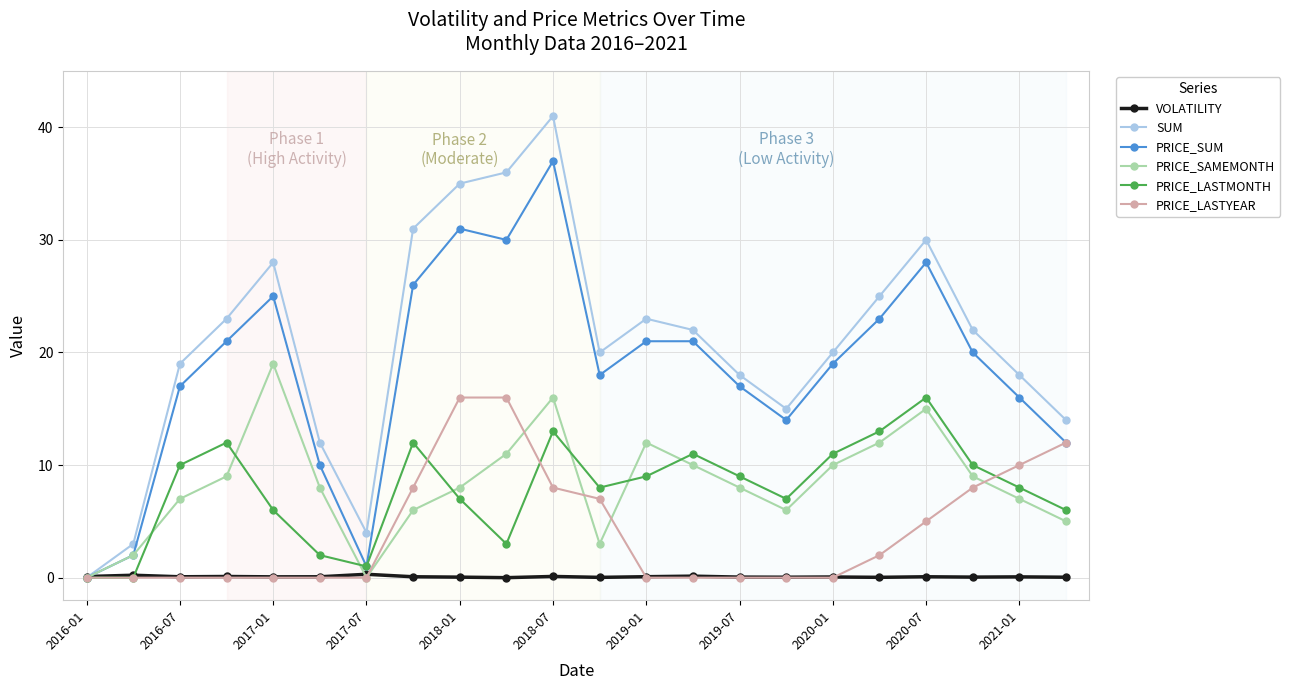

How many values in the PRICE_SUM series are below 20?

11